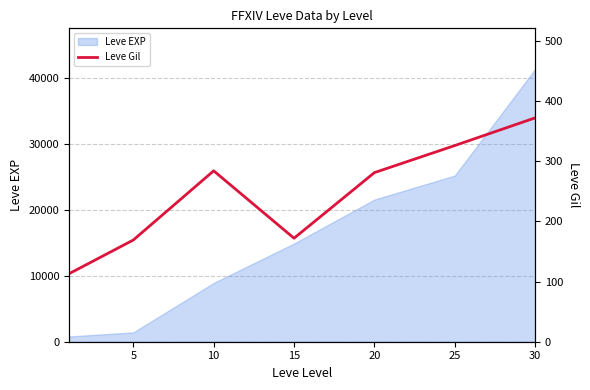

What is the sum of all values?

1717